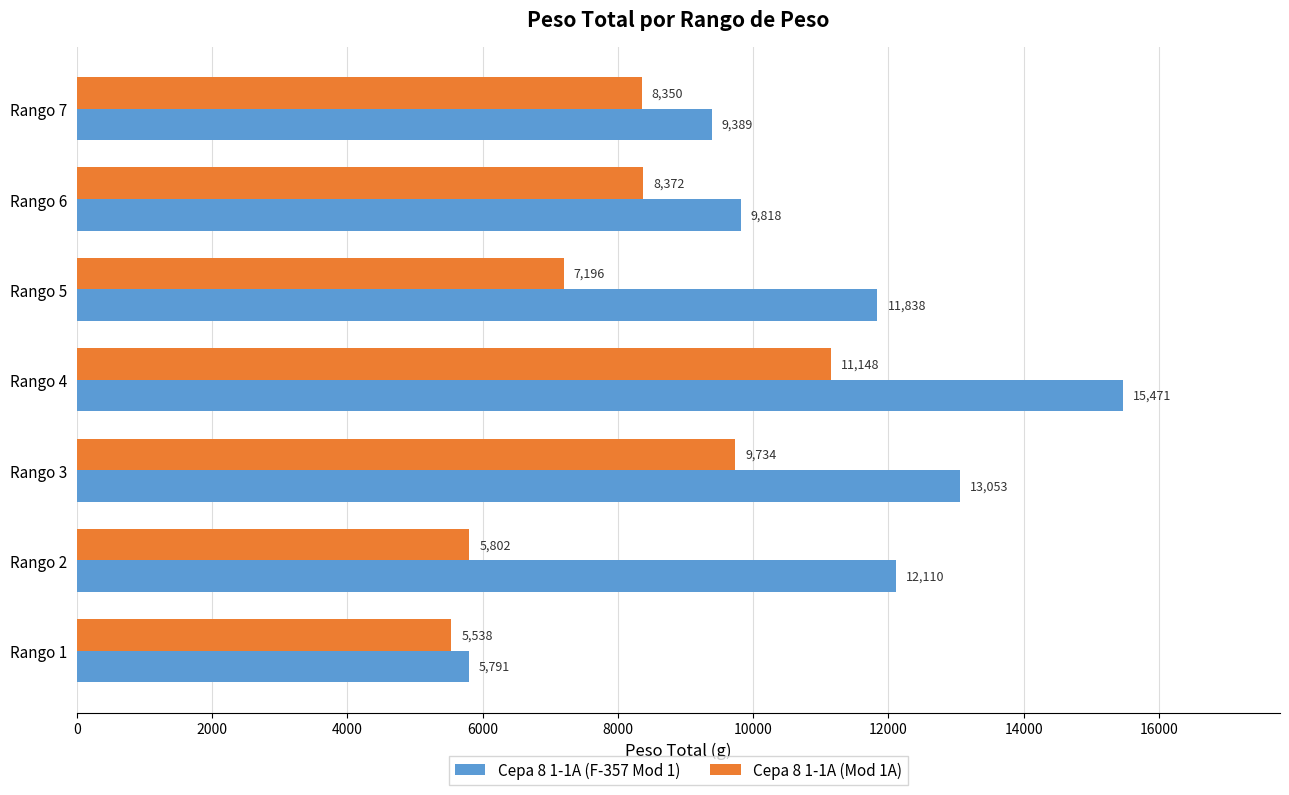

Between Rango 4 and Rango 7, which series saw the biggest shift?

Cepa 8 1-1A (F-357 Mod 1)